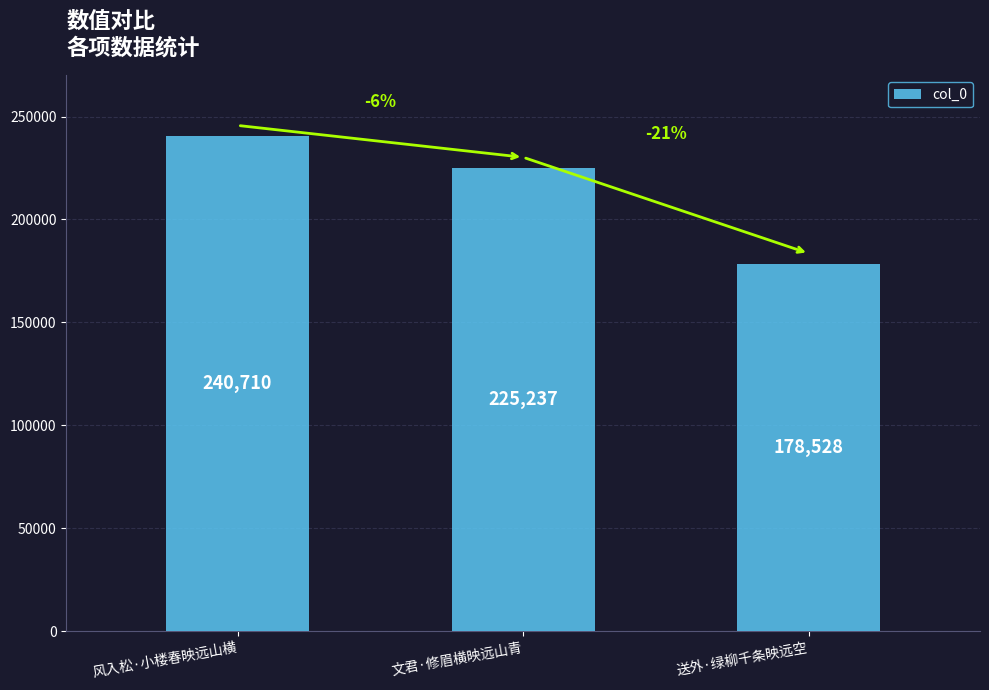

What is the value of the 3rd bar from the left?

178528